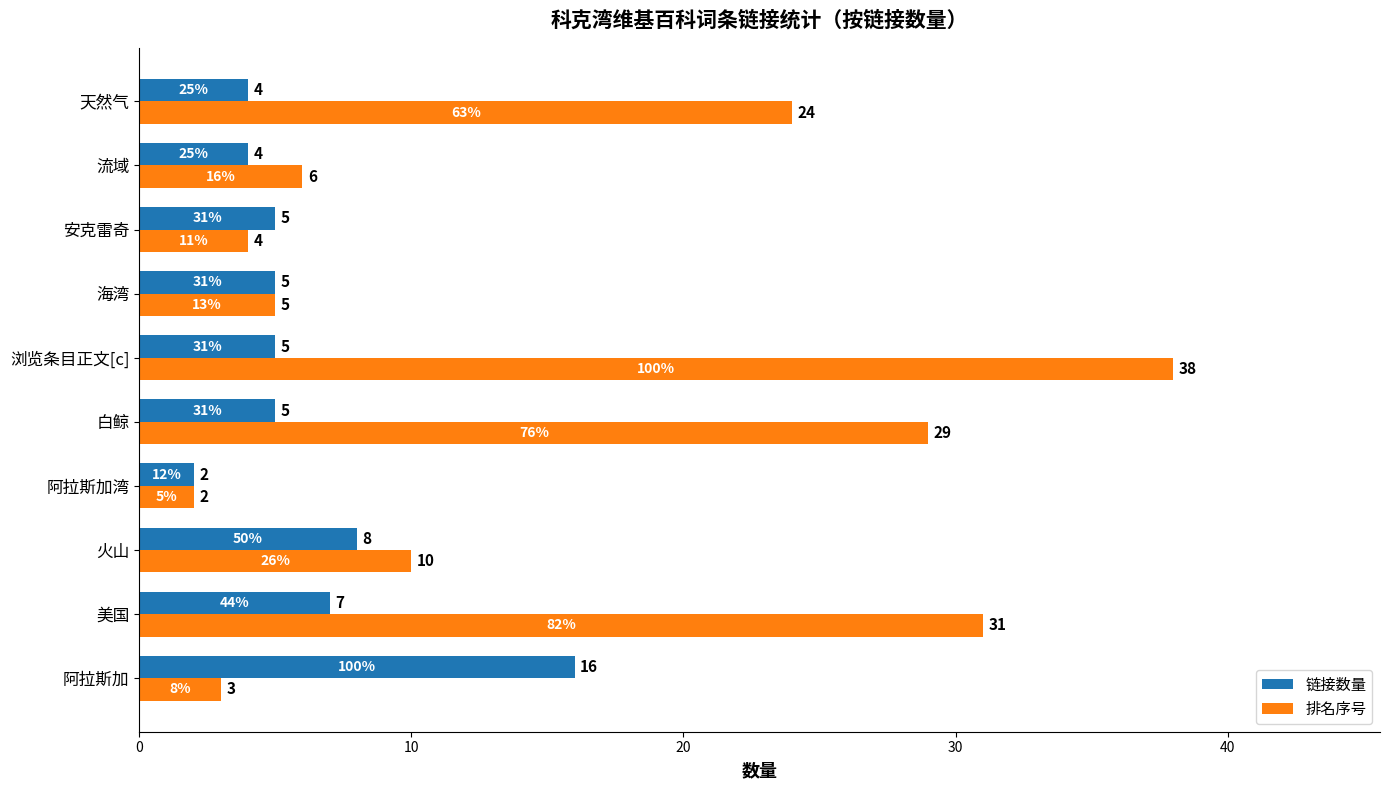

What are all the series names shown in the legend?

链接数量, 排名序号